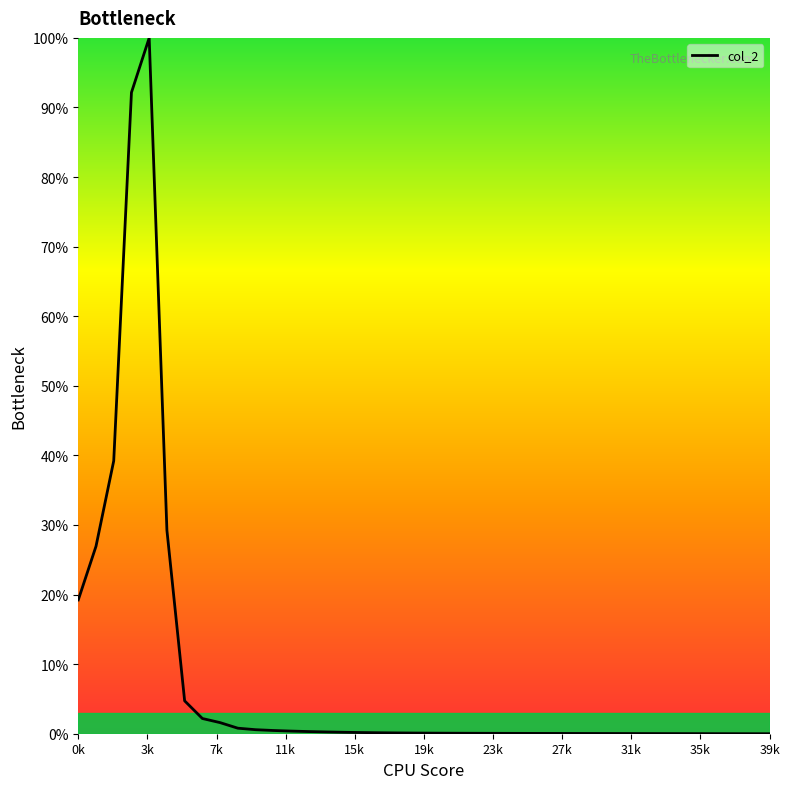

What is the difference between the maximum and minimum values?

100.0